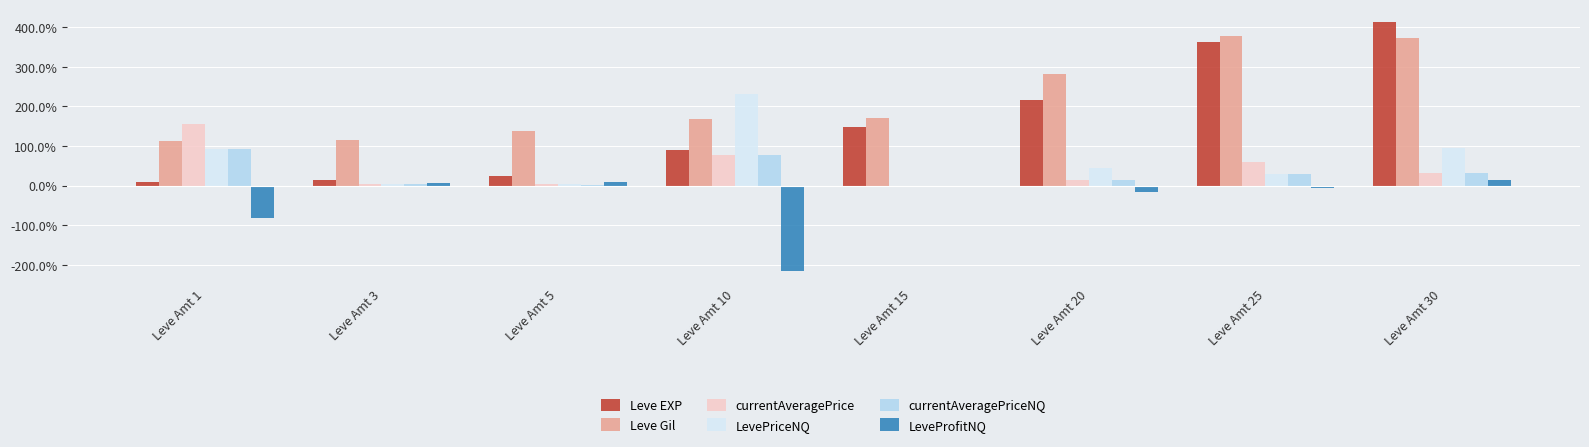

Which series has the largest total across all categories?

Leve Gil